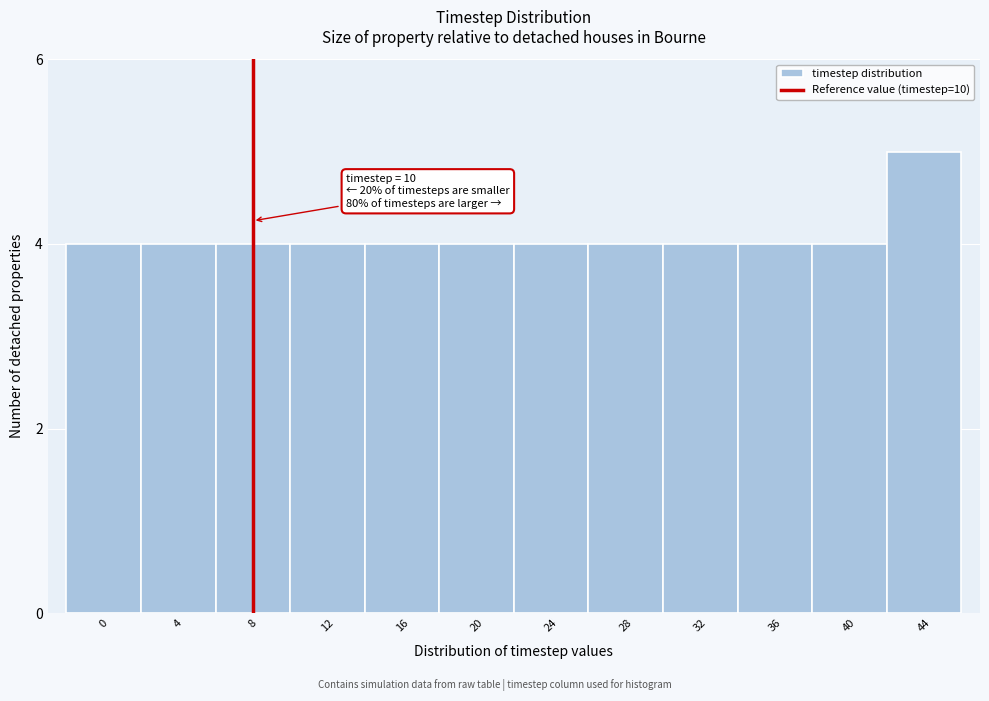

Reading left to right, extract all data points from this chart.

0=4	4=4	8=4	12=4	16=4	20=4	24=4	28=4	32=4	36=4	40=4	44=5